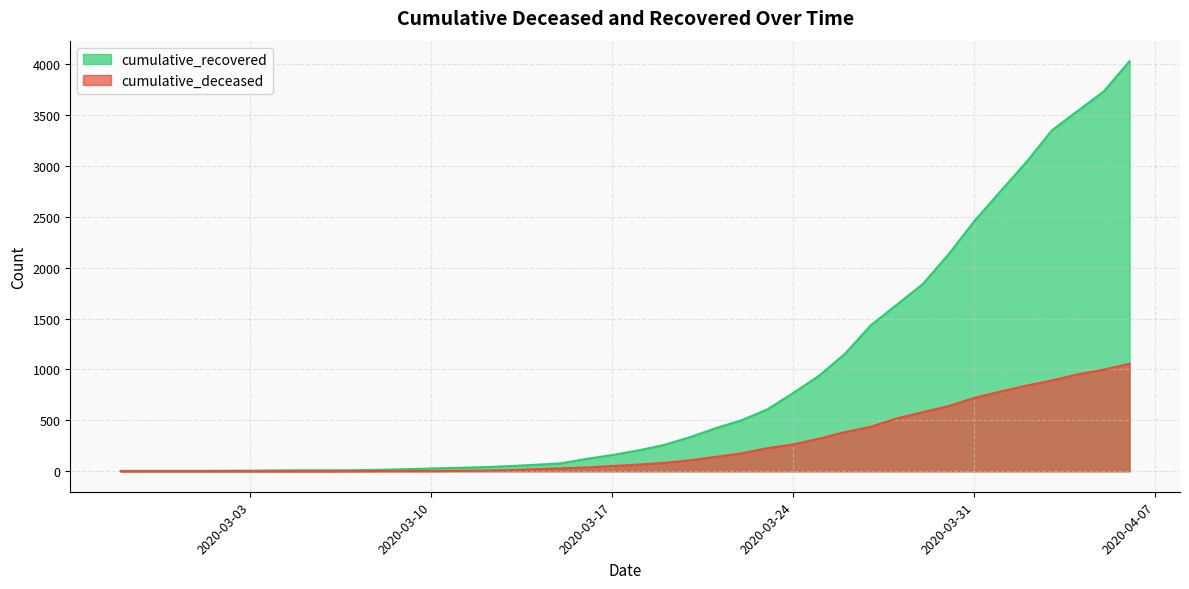

Reading left to right, extract all data points from this chart.

cumulative_recovered: 3	4	4	4	5	6	8	9	9	10	14	20	27	33	40	50	63	77	121	159	204	258	334	423	501	608	769	939	1155	1435	1636	1838	2131	2458	2748	3035	3351	3542	3732	4030
cumulative_deceased: 0	0	0	0	0	0	0	0	0	1	2	2	2	4	6	11	20	28	37	51	65	82	108	141	176	226	264	320	385	437	519	580	640	721	782	841	892	952	998	1056